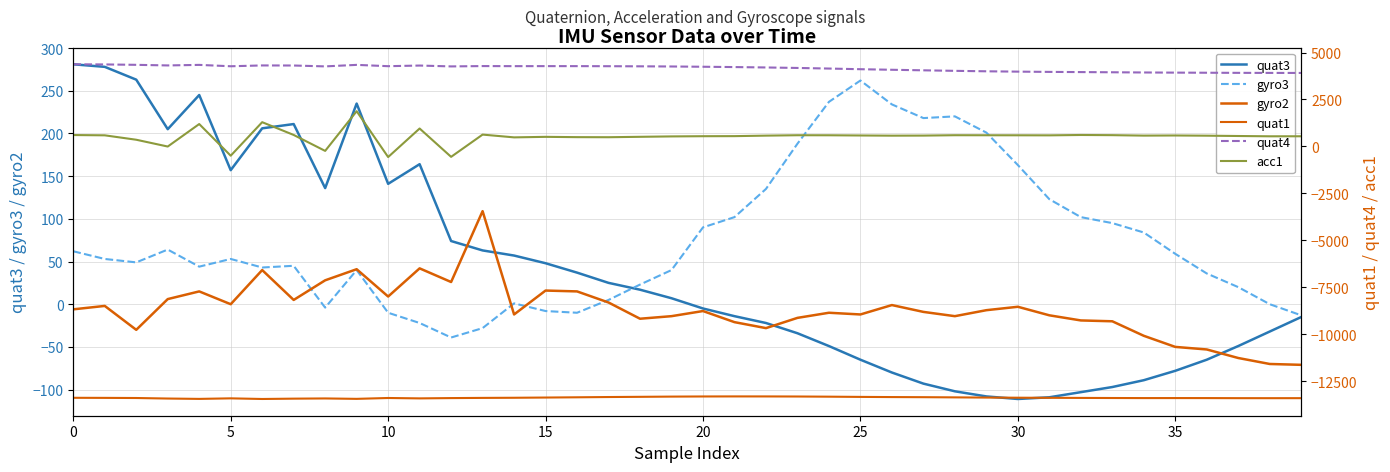

How many values in gyro3 are above zero?

31